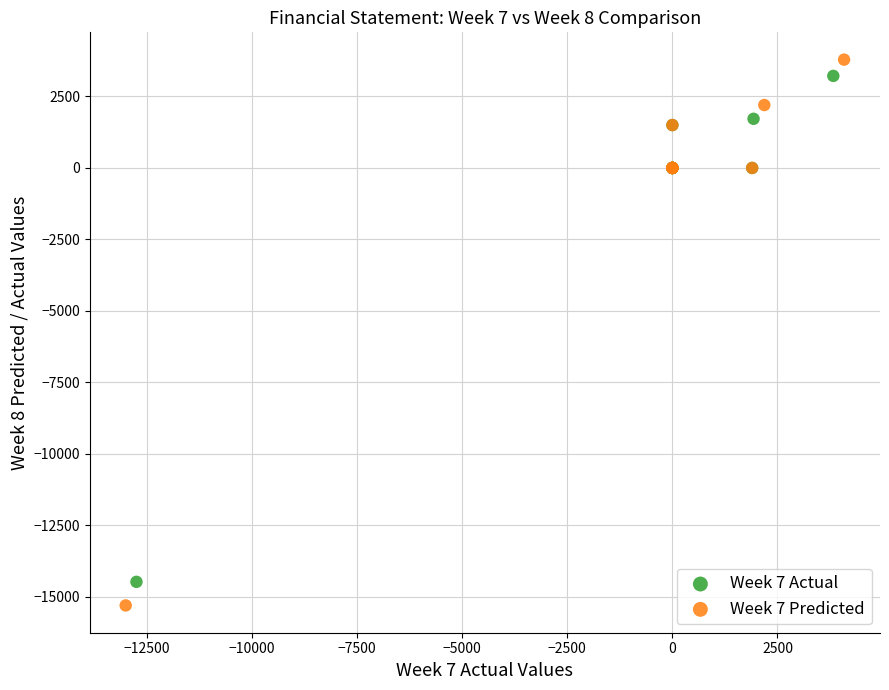

Which series has the widest spread of Y values?

Week 7 Predicted